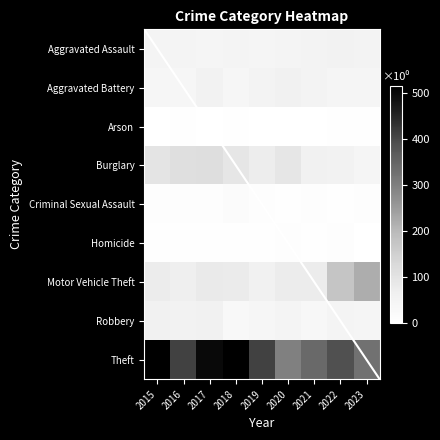

Reading left to right, list all the values displayed in this chart.

Aggravated Assault: 2015=46	2016=46	2017=44	2018=48	2019=44	2020=48	2021=50	2022=55	2023=51
Aggravated Battery: 2015=38	2016=37	2017=54	2018=39	2019=51	2020=59	2021=49	2022=42	2023=42
Arson: 2015=1	2016=4	2017=2	2018=3	2019=0	2020=2	2021=1	2022=3	2023=4
Burglary: 2015=98	2016=112	2017=114	2018=92	2019=72	2020=92	2021=57	2022=56	2023=41
Criminal Sexual Assault: 2015=7	2016=7	2017=7	2018=18	2019=7	2020=5	2021=9	2022=5	2023=9
Homicide: 2015=6	2016=5	2017=4	2018=3	2019=5	2020=10	2021=4	2022=9	2023=2
Motor Vehicle Theft: 2015=75	2016=67	2017=82	2018=78	2019=60	2020=75	2021=75	2022=175	2023=219
Robbery: 2015=59	2016=54	2017=60	2018=27	2019=38	2020=48	2021=32	2022=46	2023=43
Theft: 2015=515	2016=409	2017=497	2018=515	2019=409	2020=296	2021=341	2022=388	2023=324